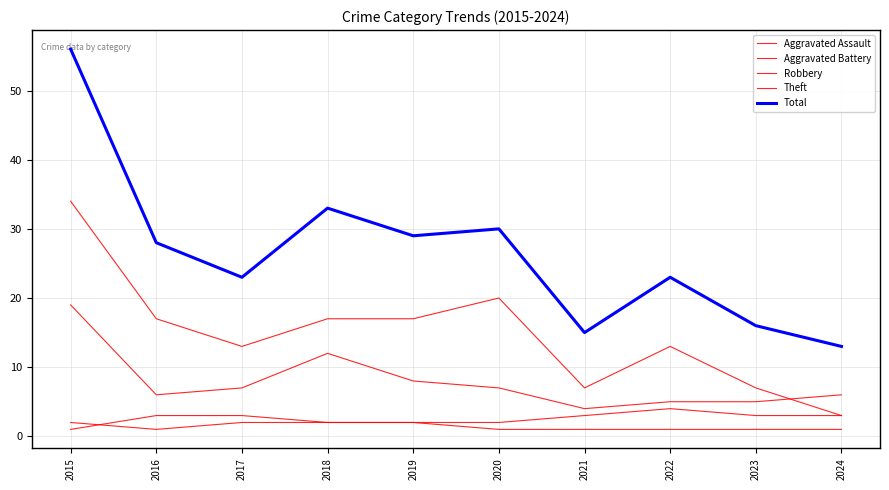

How many interior local peaks does the Theft series have?

2